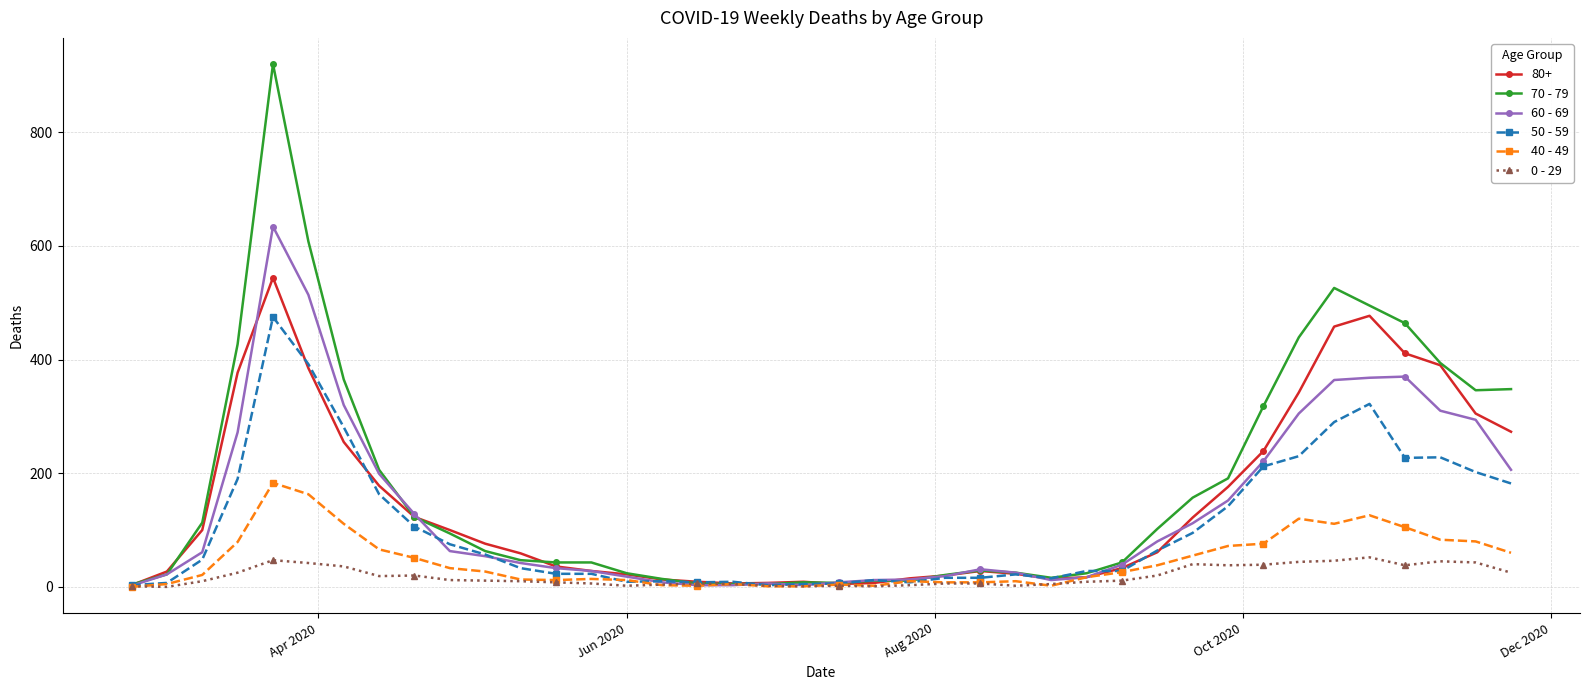

Rank the series by their maximum value, from highest to lowest.

70 - 79, 60 - 69, 80+, 50 - 59, 40 - 49, 0 - 29